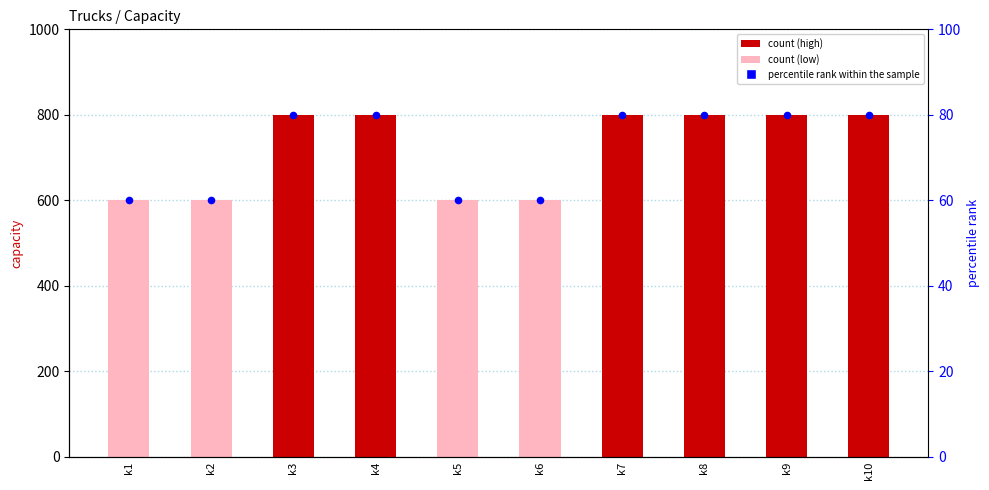

At which category is the sum across all series the highest?

k3